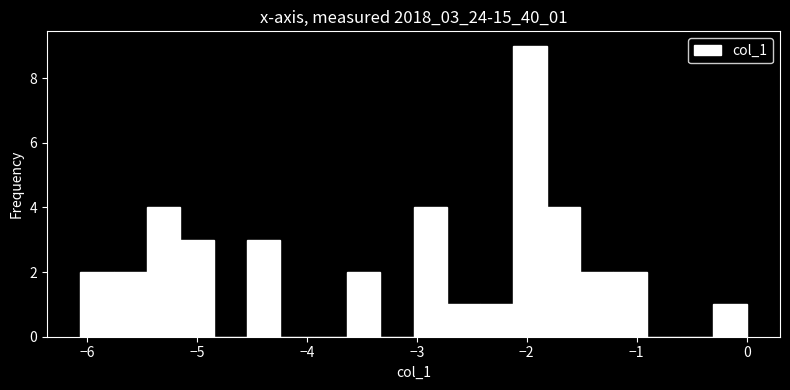

Read against the x-axis, roughly where is the centre of the tallest bar?

-2.0